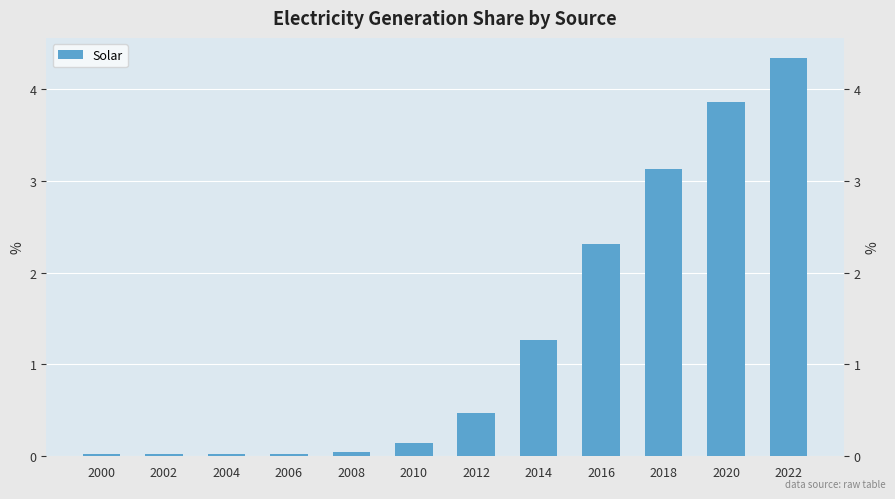

The chart shows a value of 1.6 at 2020. True or false?

False